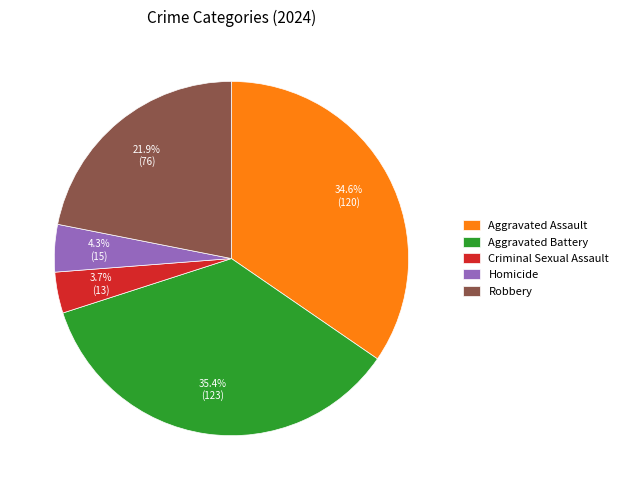

Approximately how many times larger is the value at Aggravated Assault compared to Homicide?

8.0